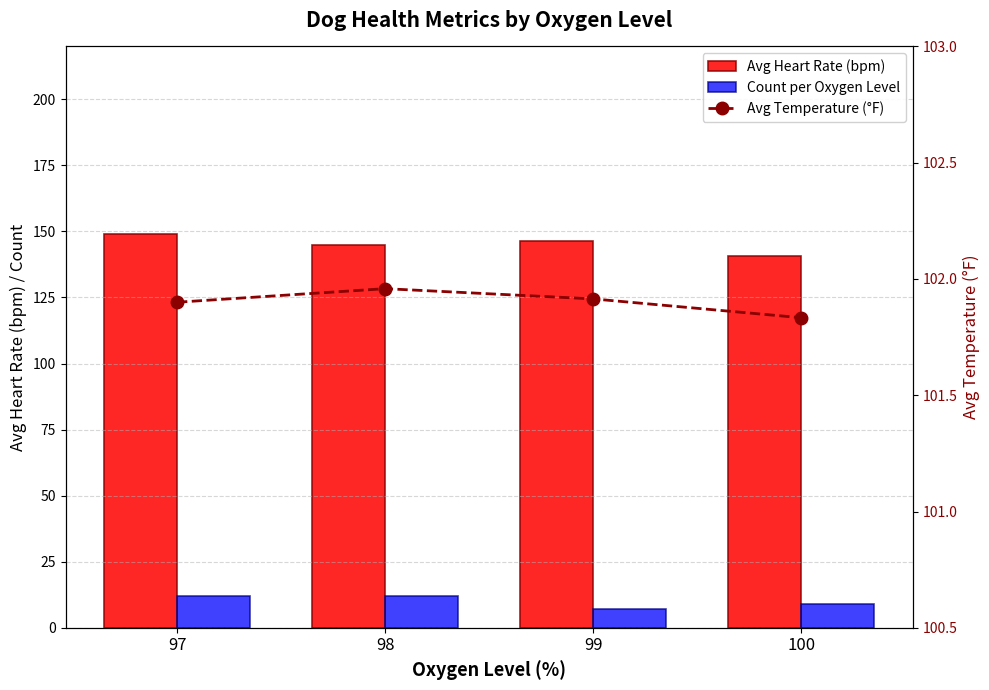

The Avg Temperature (°F) series shows 139.9 at 97. True or false?

False